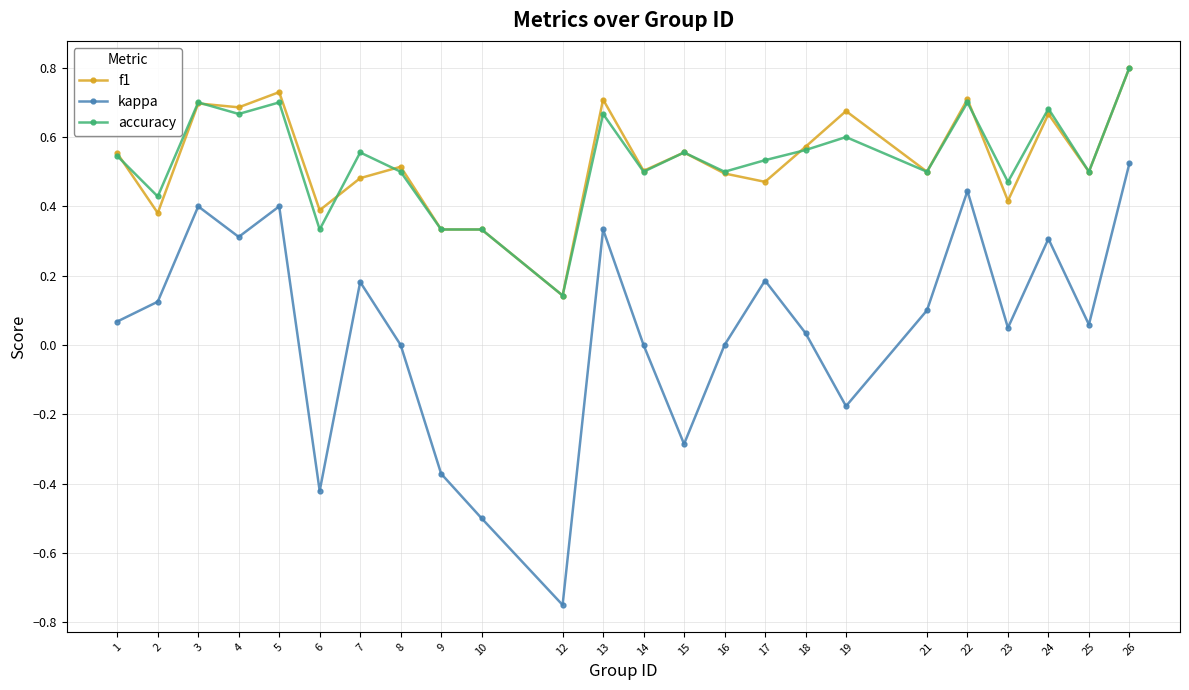

True or false: f1 and kappa intersect in this chart.

False